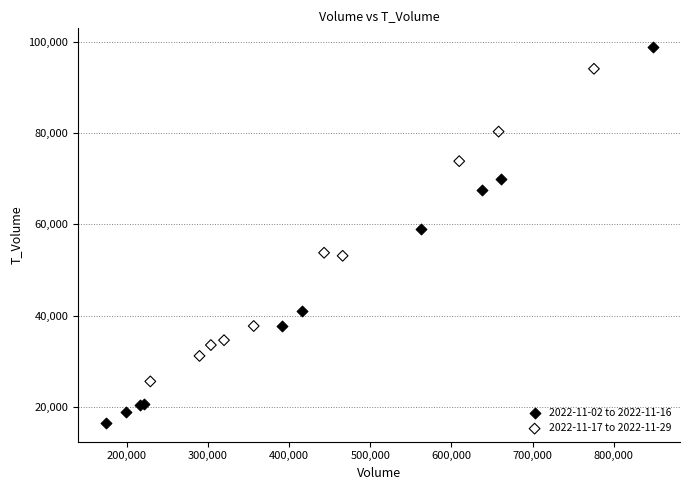

Which series has the largest Y range (max minus min)?

2022-11-02 to 2022-11-16